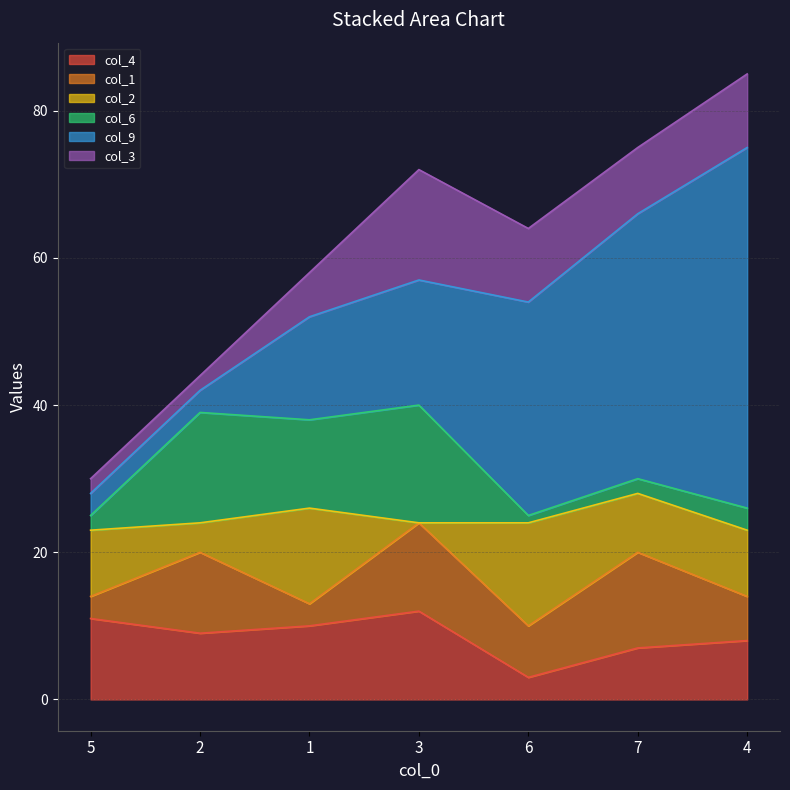

The col_4 series shows 20 at 3. True or false?

False